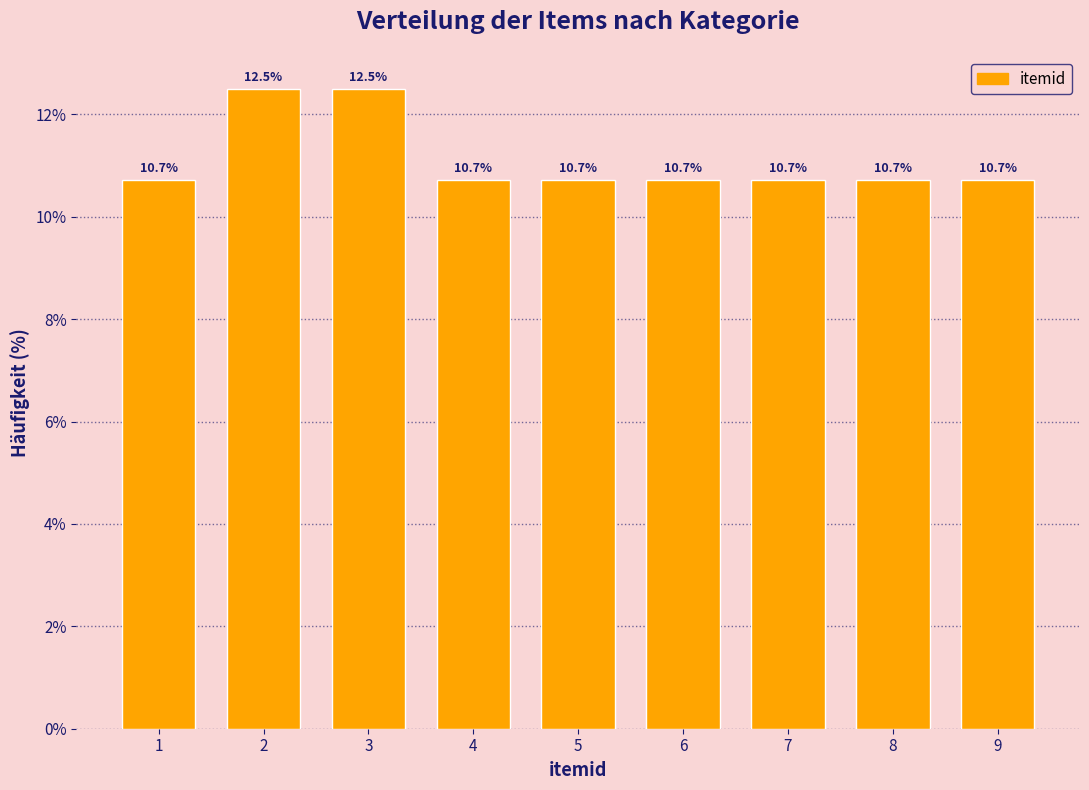

Reading left to right, list all the values displayed in this chart.

10.7	12.5	12.5	10.7	10.7	10.7	10.7	10.7	10.7